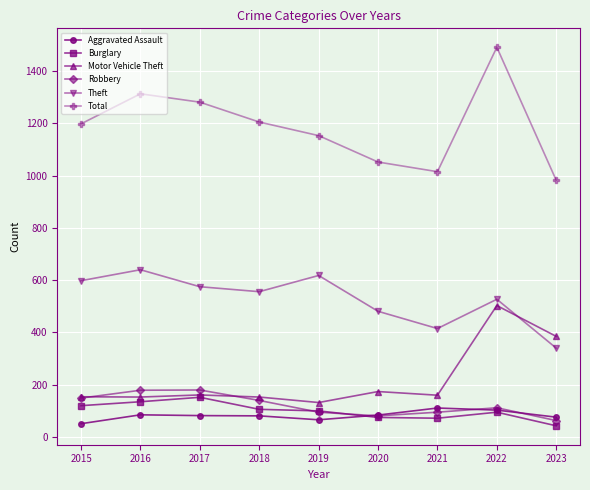

What is the average value of the Total series?

1188